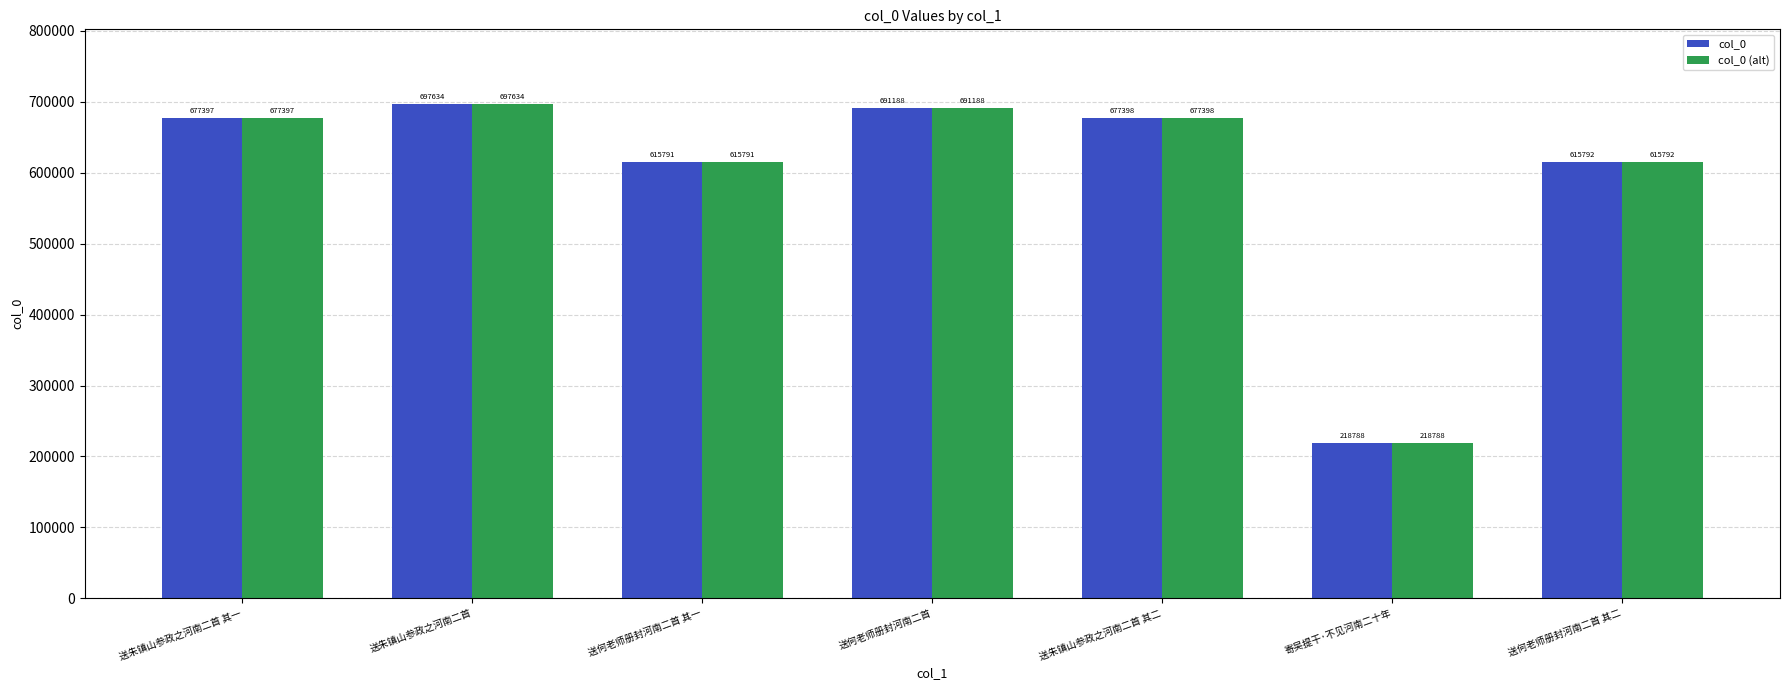

What is the maximum value for col_0?

697634